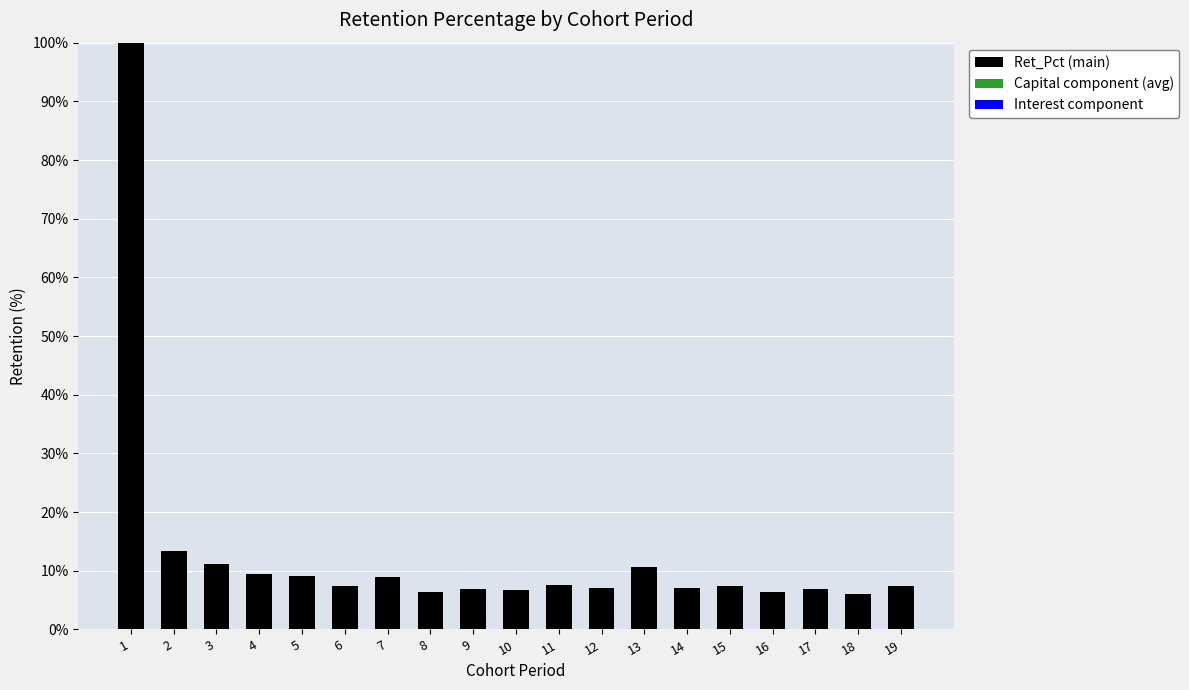

Is it true that the value at 19 is 10.7?

False